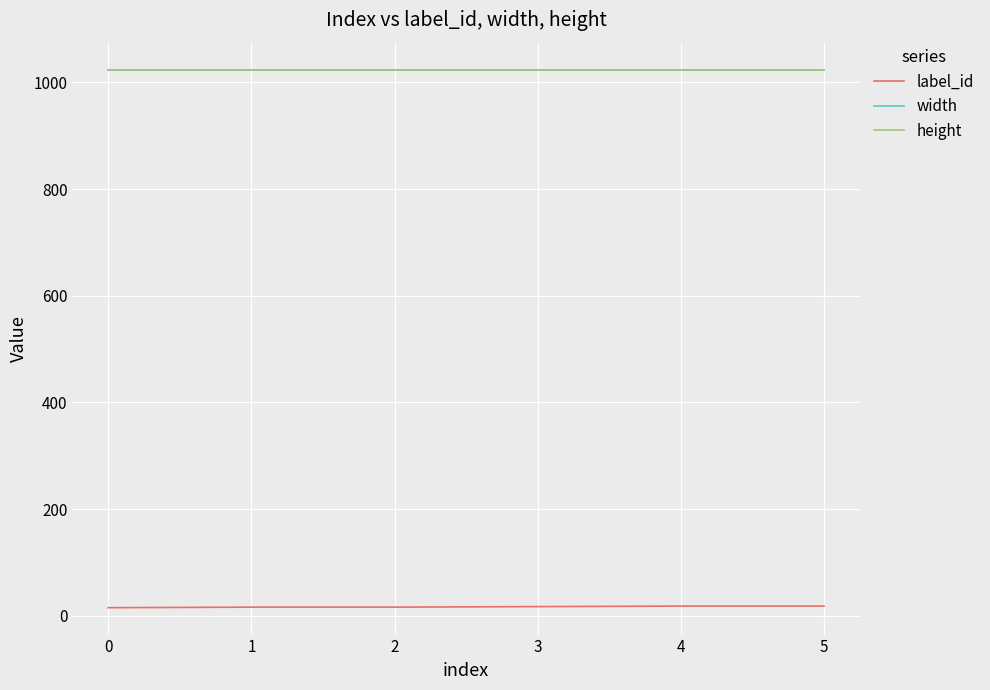

How many lines are shown in the chart?

3